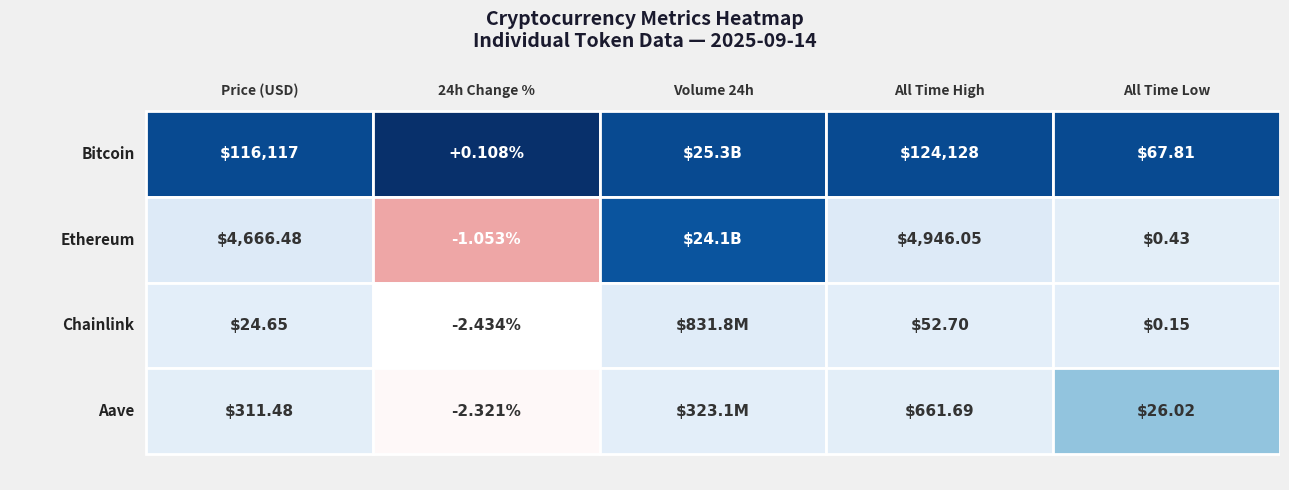

True or false: allTimeLow has a value of 25.7 at Bitcoin.

False